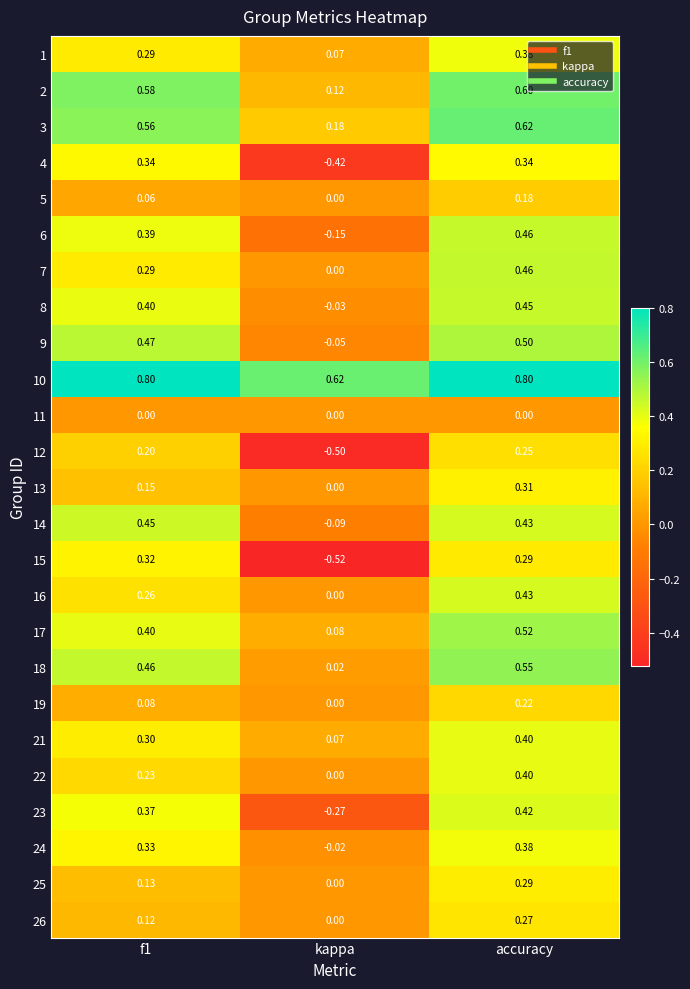

Where is 9 nearest to the value 0?

kappa